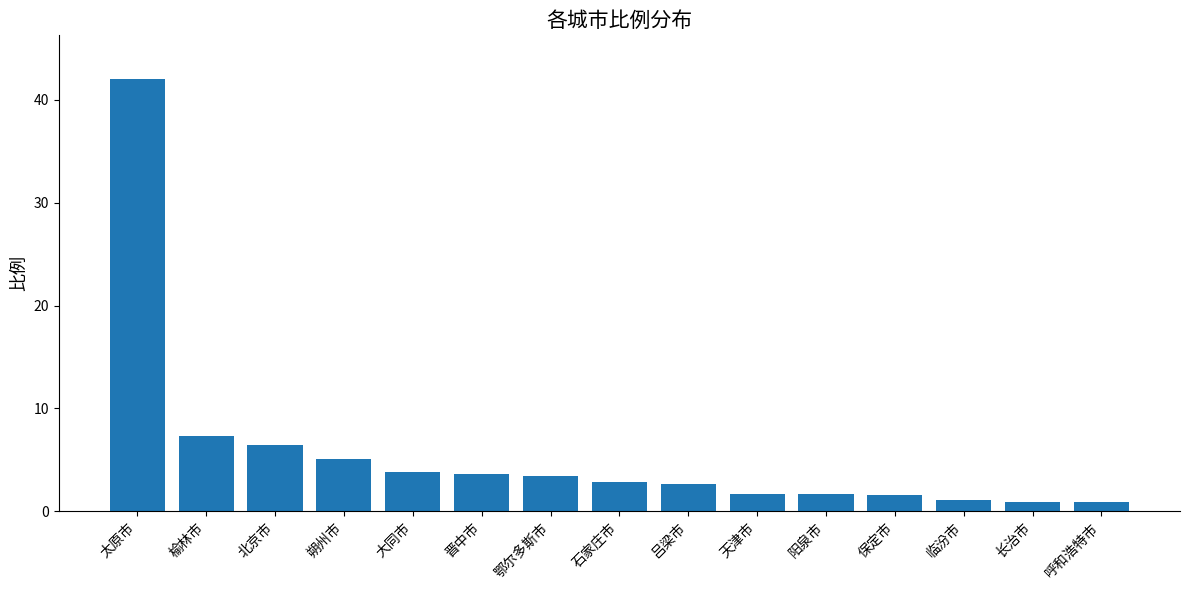

How many bars are there in total?

15